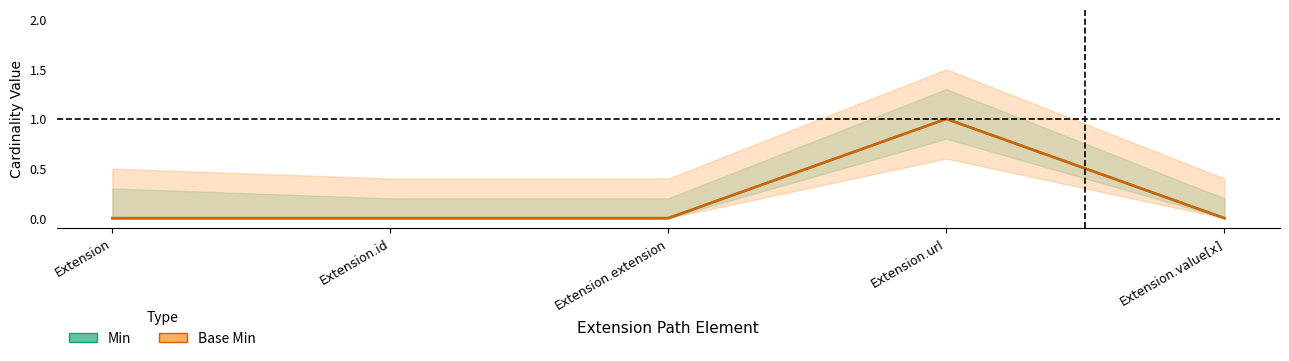

Reading left to right, list all the values displayed in this chart.

Min: 0	0	0	1	0
Base Min: 0	0	0	1	0